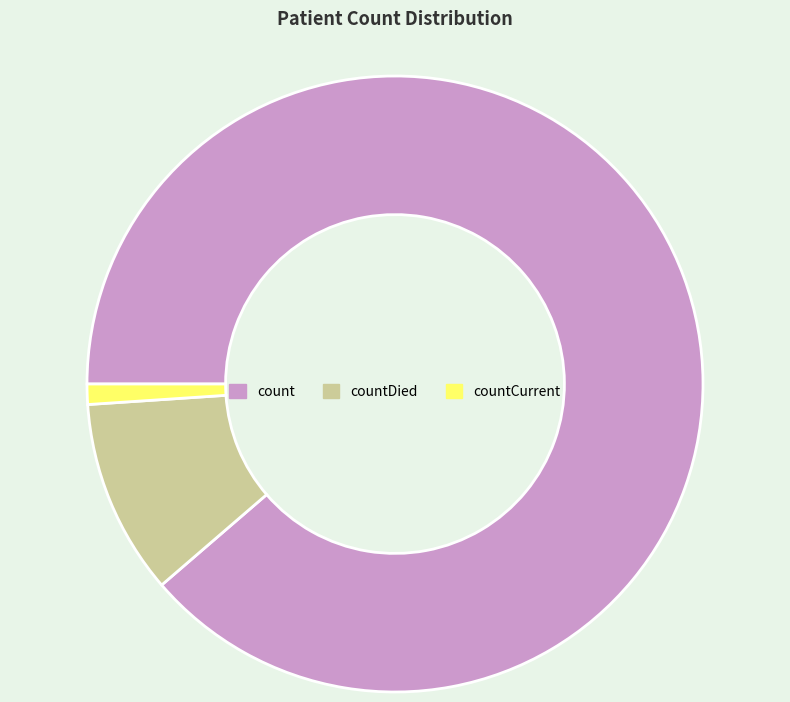

Count the number of slices in the pie.

3